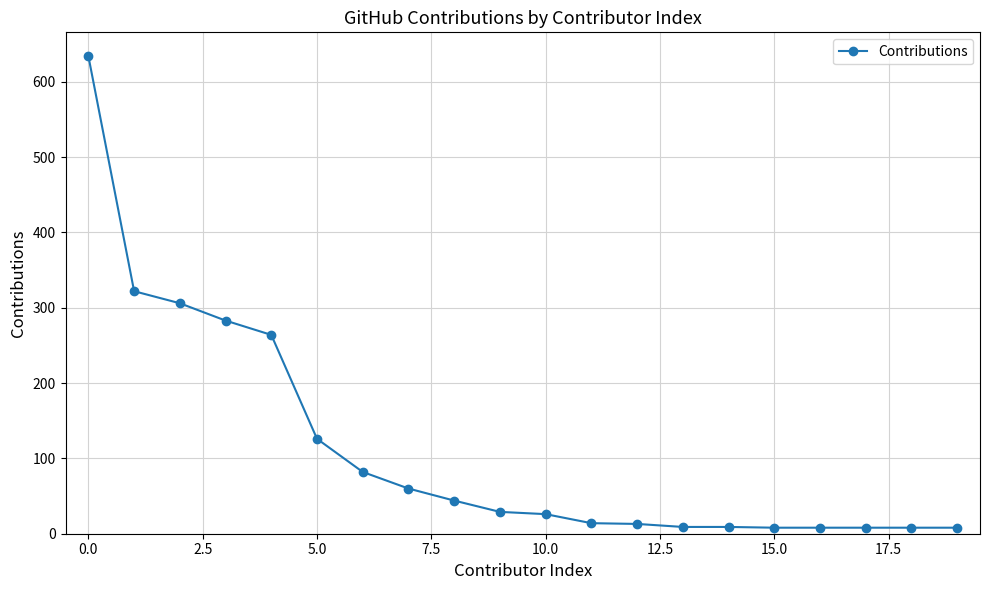

What is the value of the 10th point from the left?

29